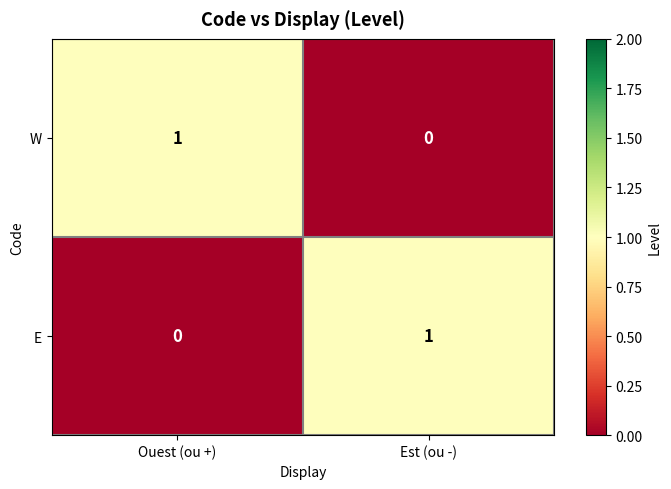

How many data points does each series have?

2